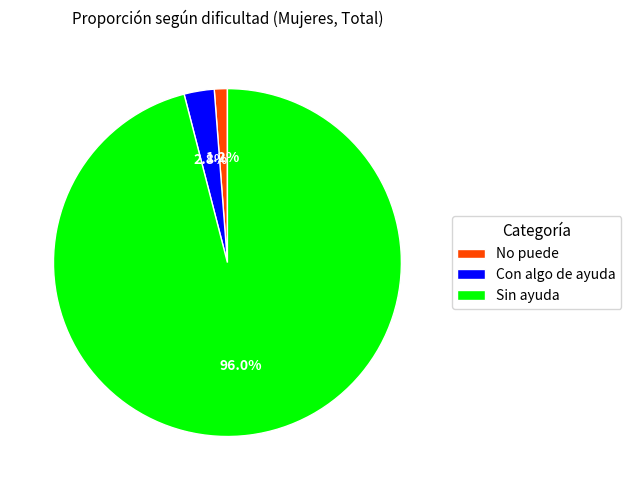

What percentage is the Sin ayuda slice, to the nearest percent?

96%